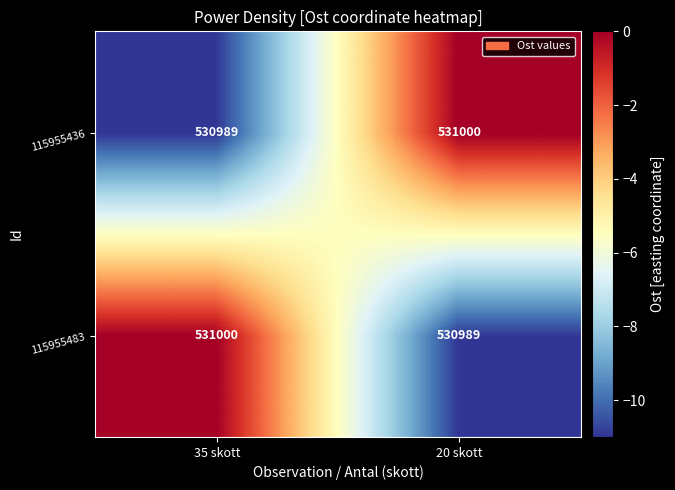

Reading left to right, extract all data points from this chart.

115955436: 530989	531000
115955483: 531000	530989